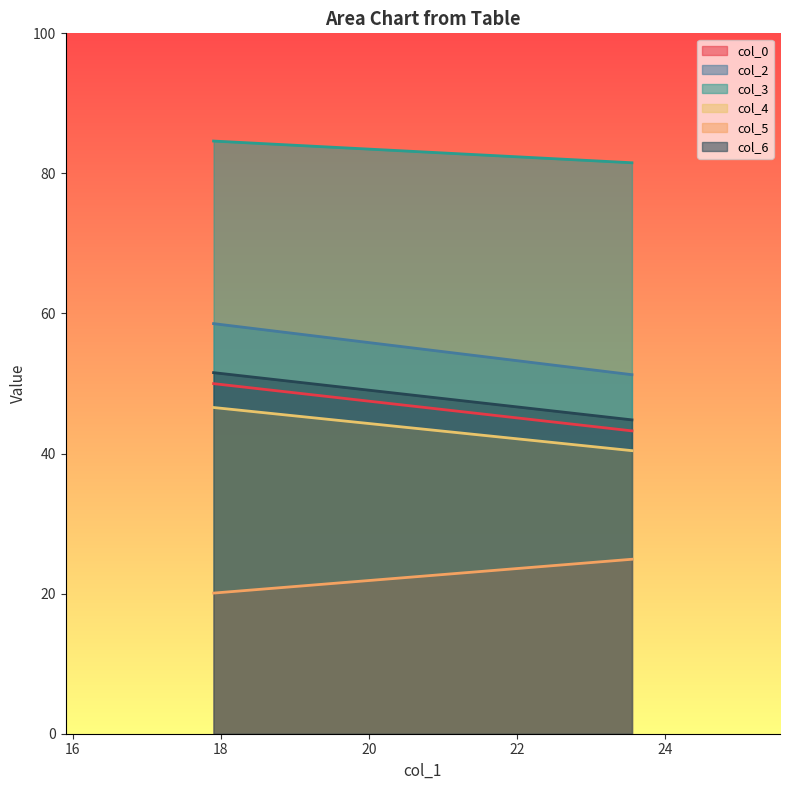

At how many categories does at least one series exceed 82?

1